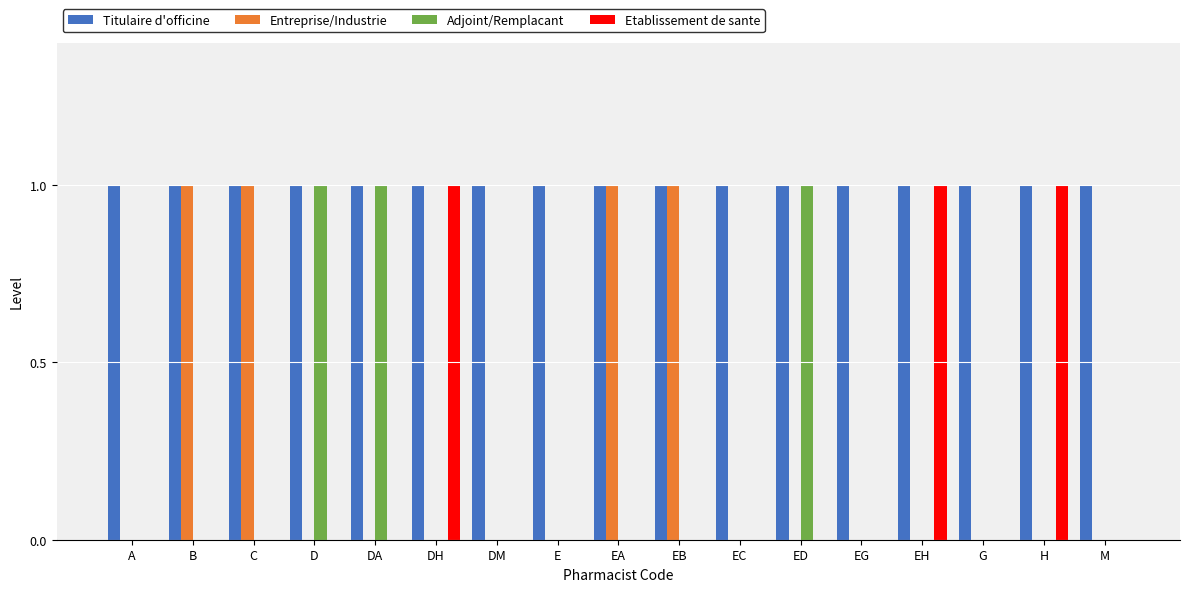

What is the sum of all Etablissement de sante values?

3